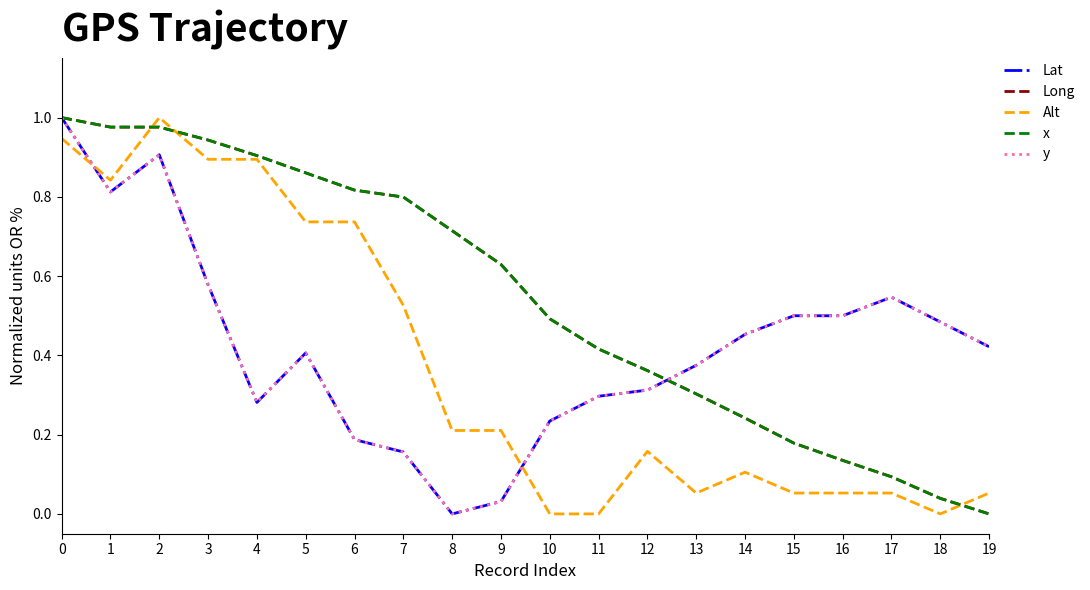

Which series changed the most between 9 and 17?

x